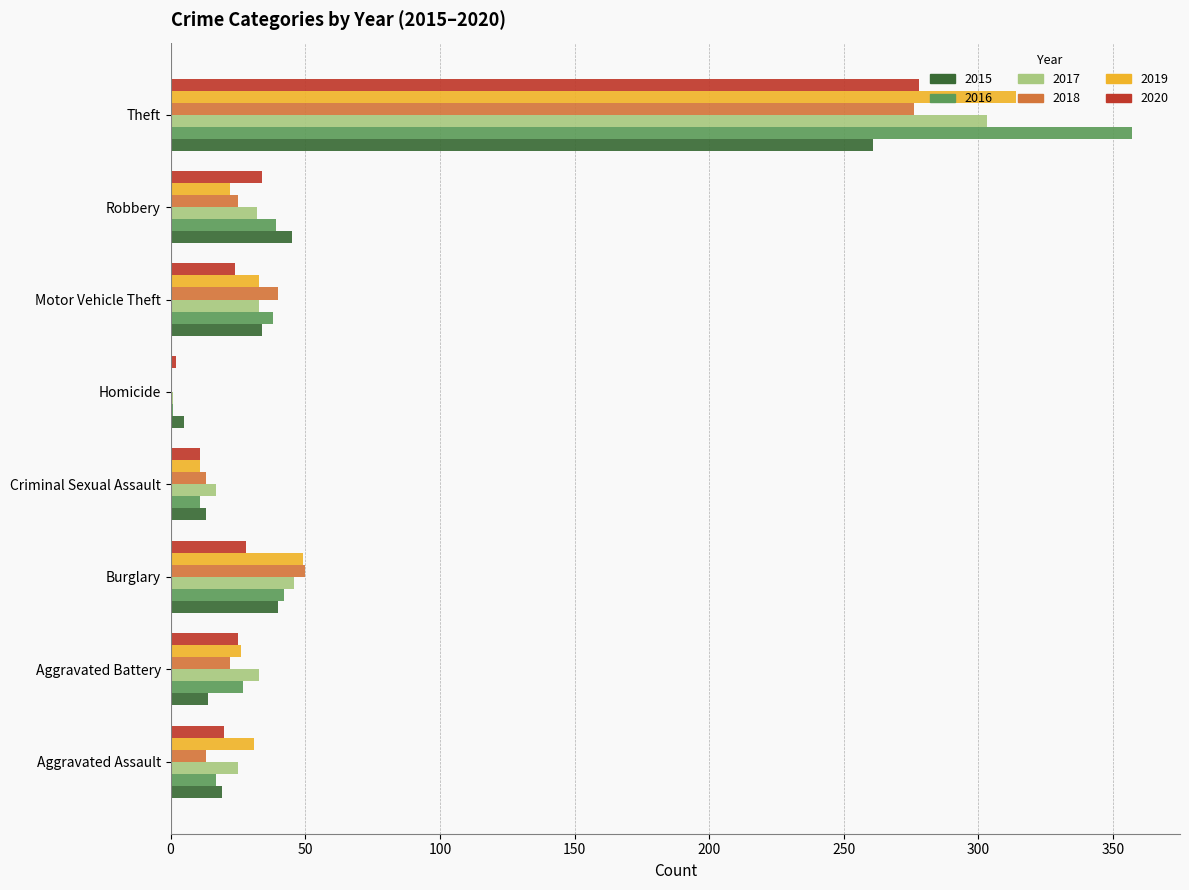

The 2018 series shows 50 at Burglary. True or false?

True